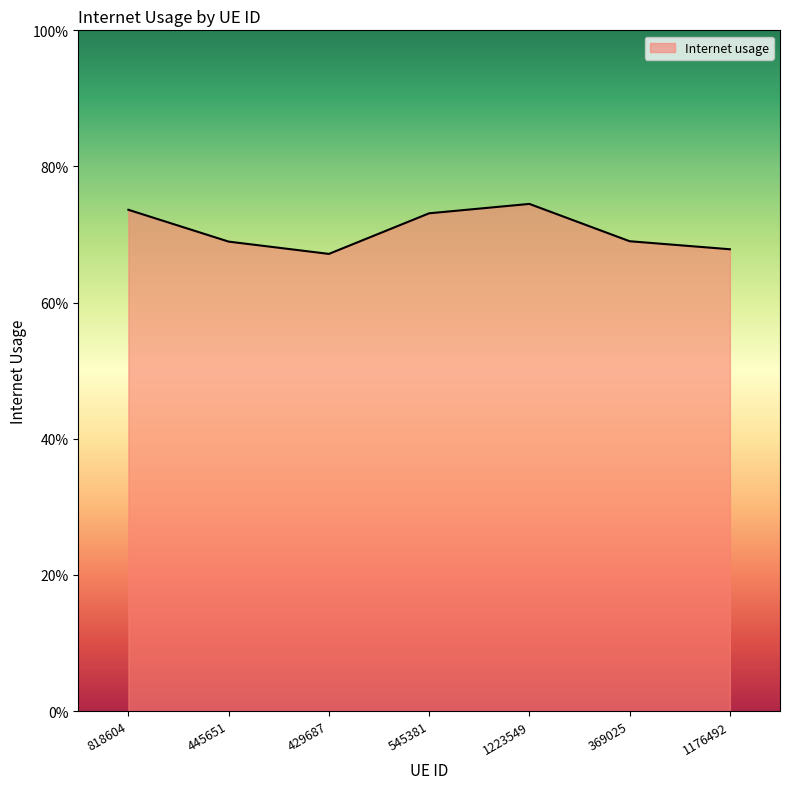

What position from the right is 1176492?

1